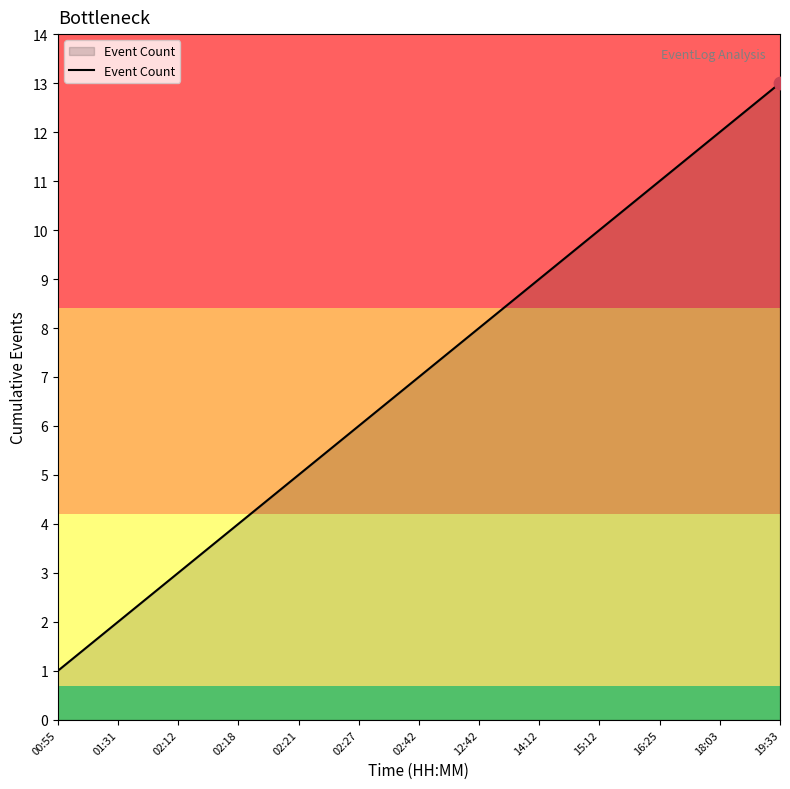

What is the ratio of the value at 18:03 to the value at 15:12?

1.2